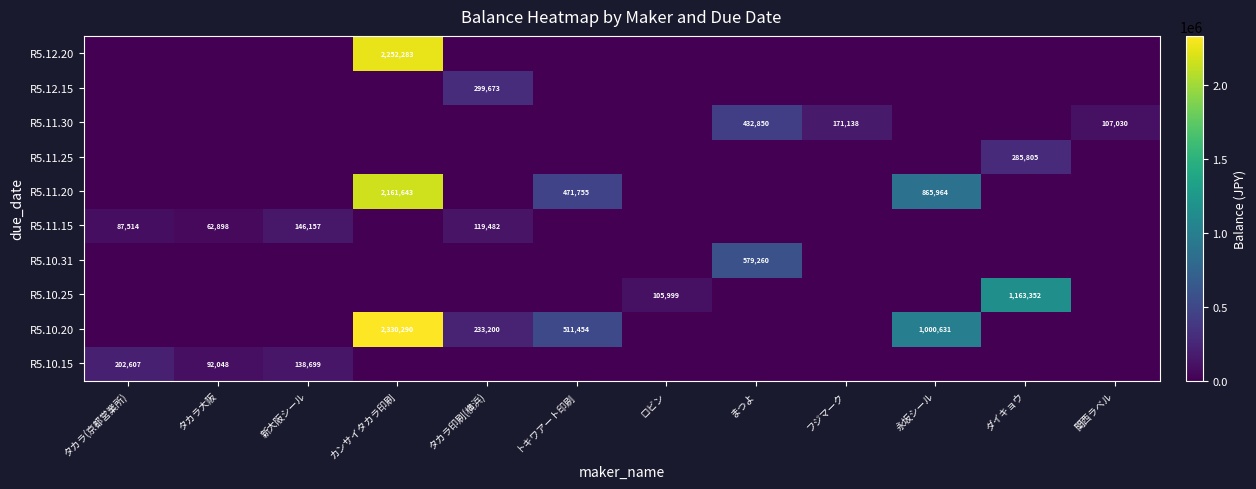

The R5.10.20 series shows 906353 at トキワアート印刷. True or false?

False